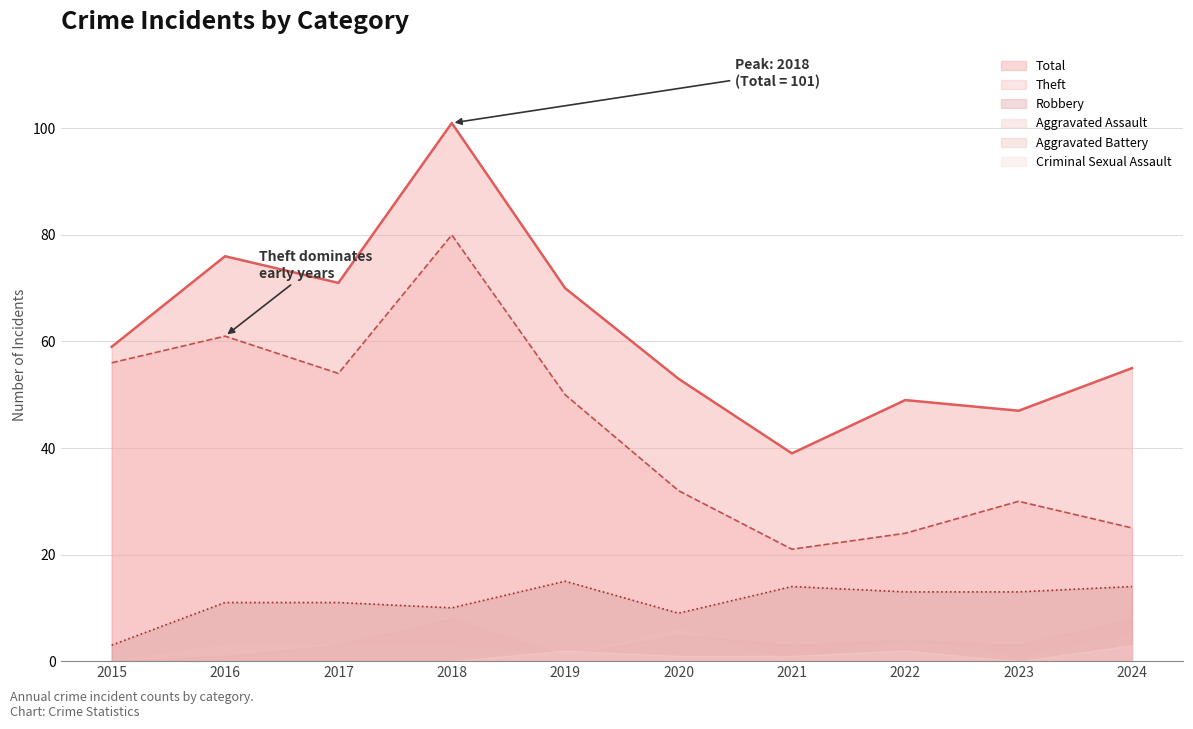

What is the approximate value of Aggravated Assault at 2018?

3